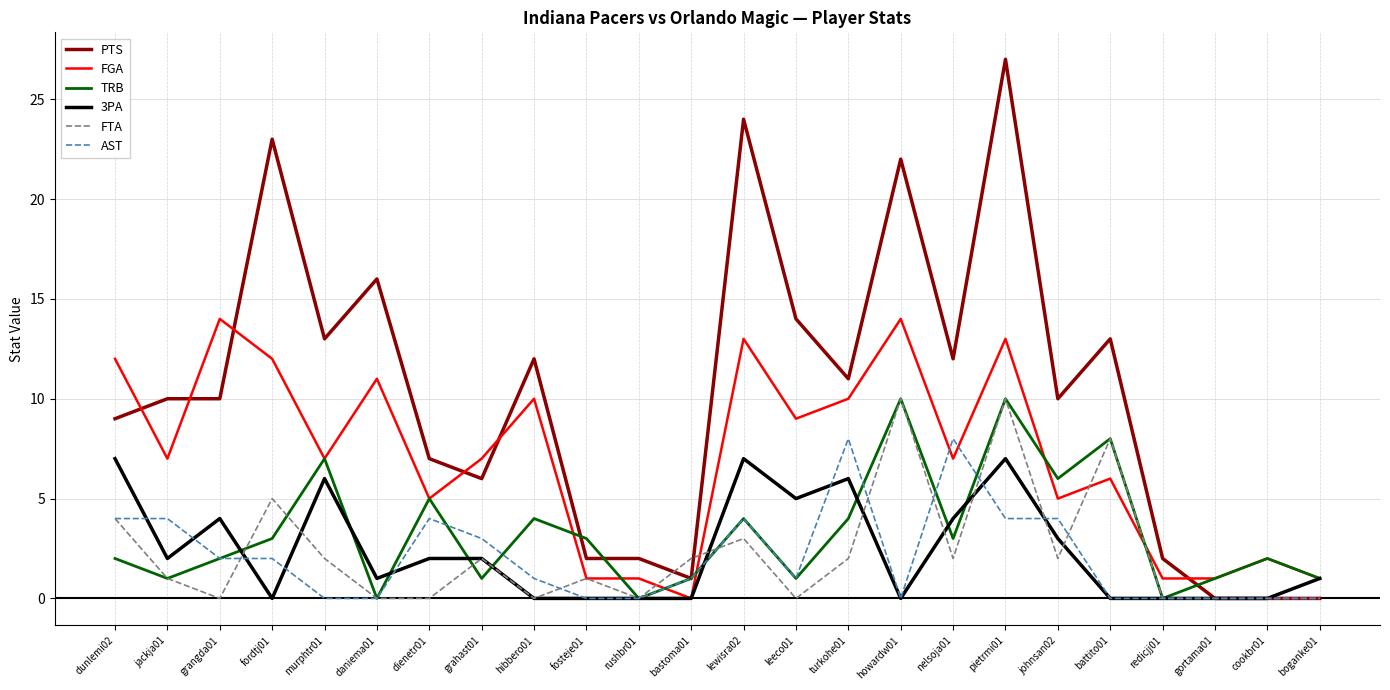

Is the value of PTS at hibbero01 greater than the value of TRB at dienetr01?

Yes